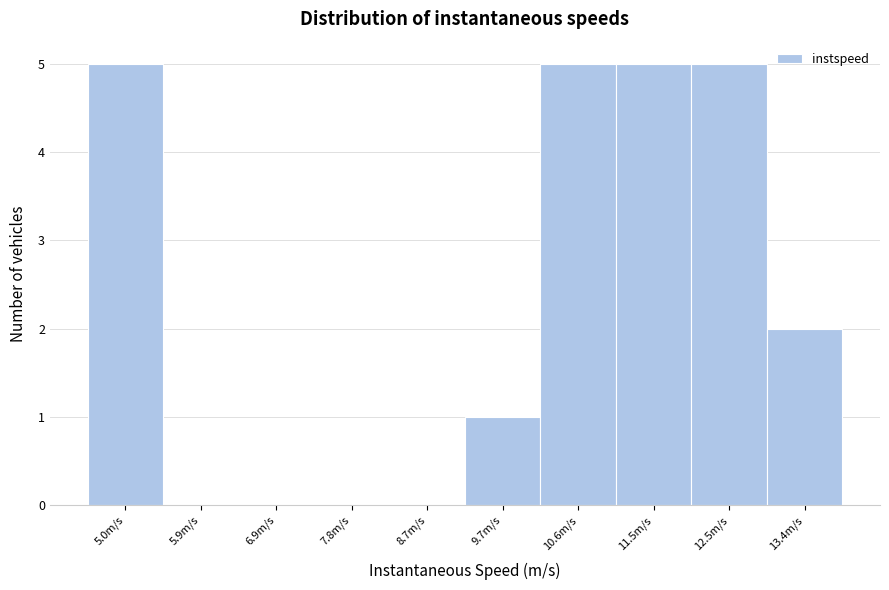

Reading left to right, what are all the values shown in this chart?

5.0m/s=5	5.9m/s=0	6.9m/s=0	7.8m/s=0	8.7m/s=0	9.7m/s=1	10.6m/s=5	11.5m/s=5	12.5m/s=5	13.4m/s=2